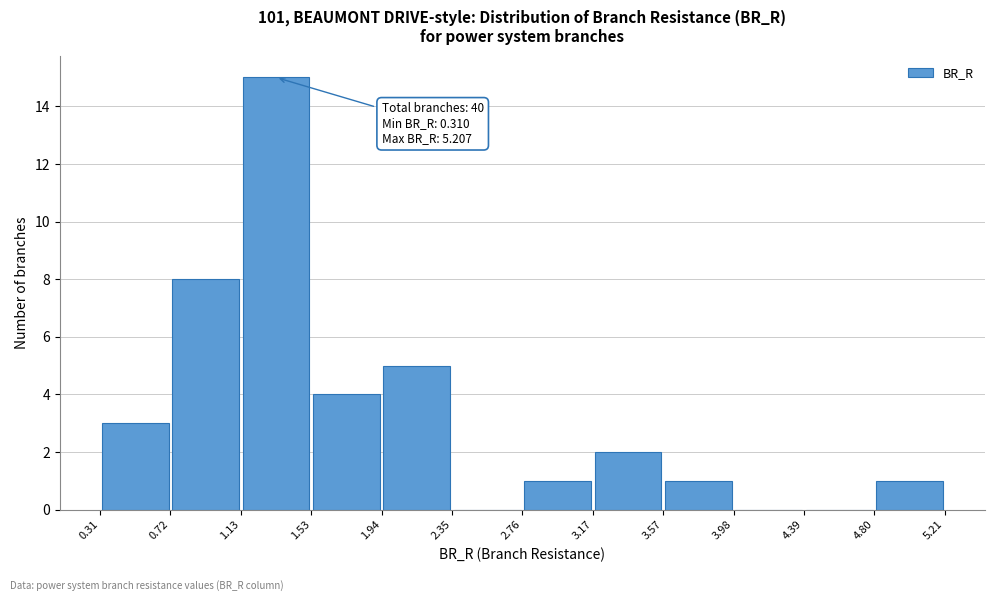

Which range on the x-axis has the tallest bar?

1.13 to 1.53